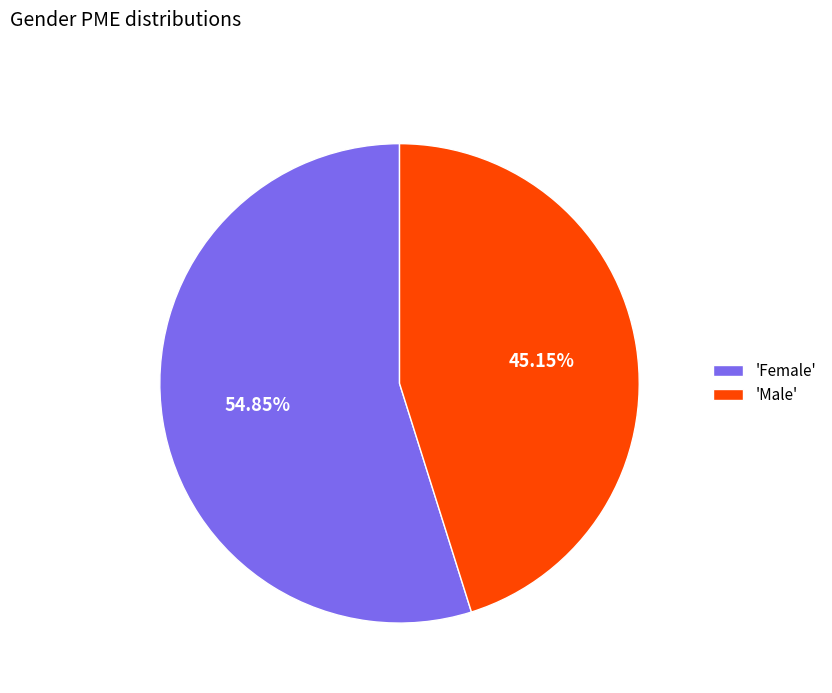

How many segments does this pie chart have?

2